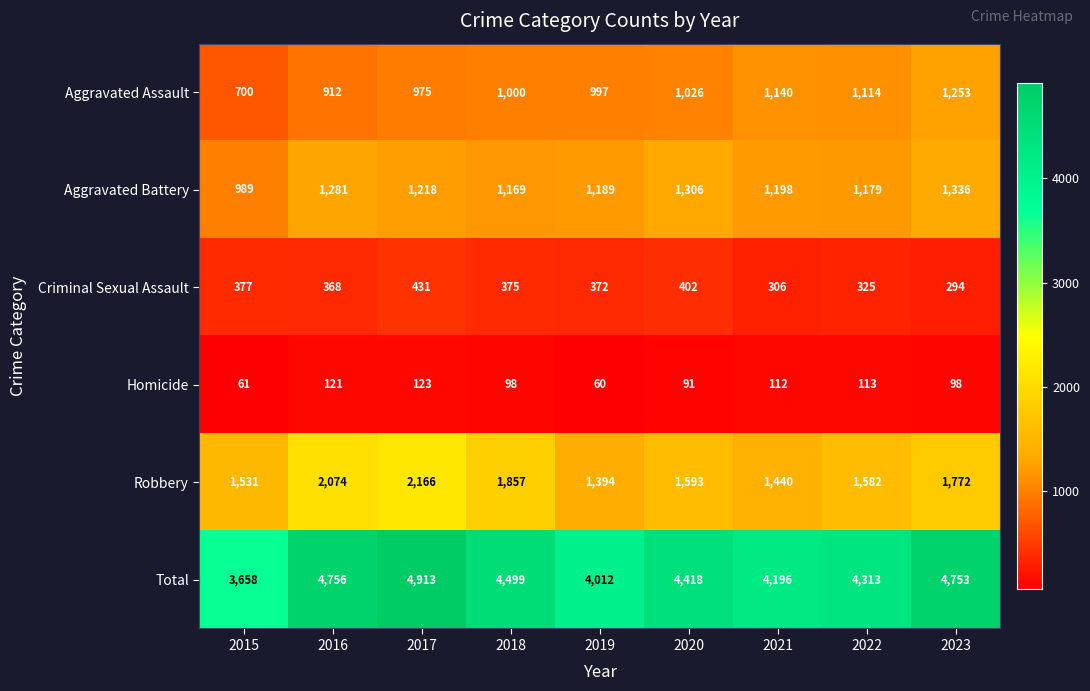

Which category has the lowest value across all series?

2019